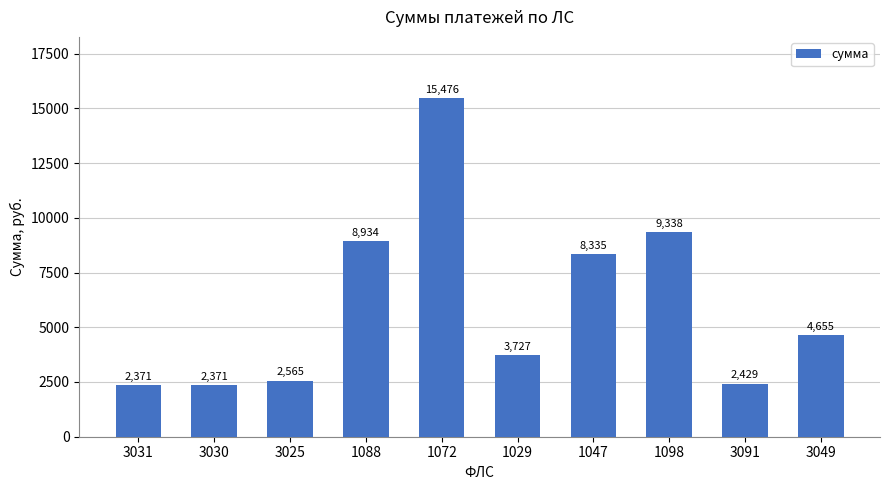

What is the sum of the values at 3025 and 3049?

7220.0